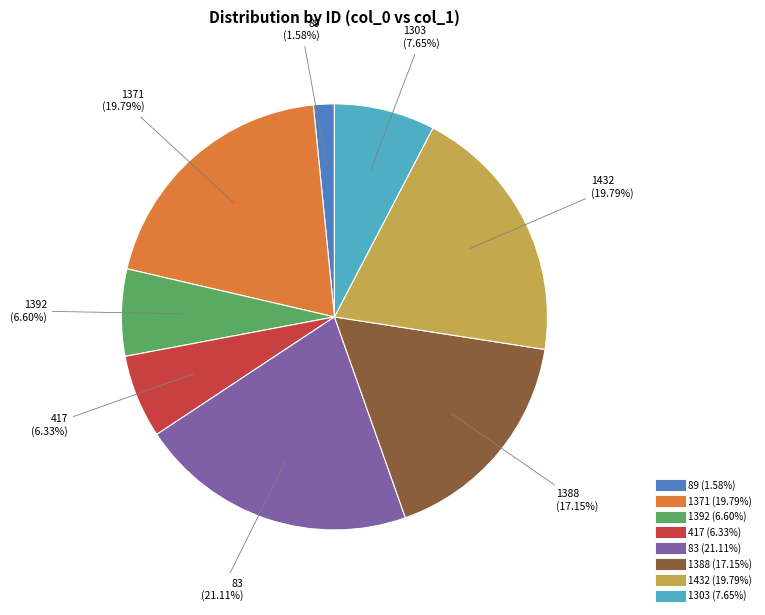

Count the number of slices in the pie.

8